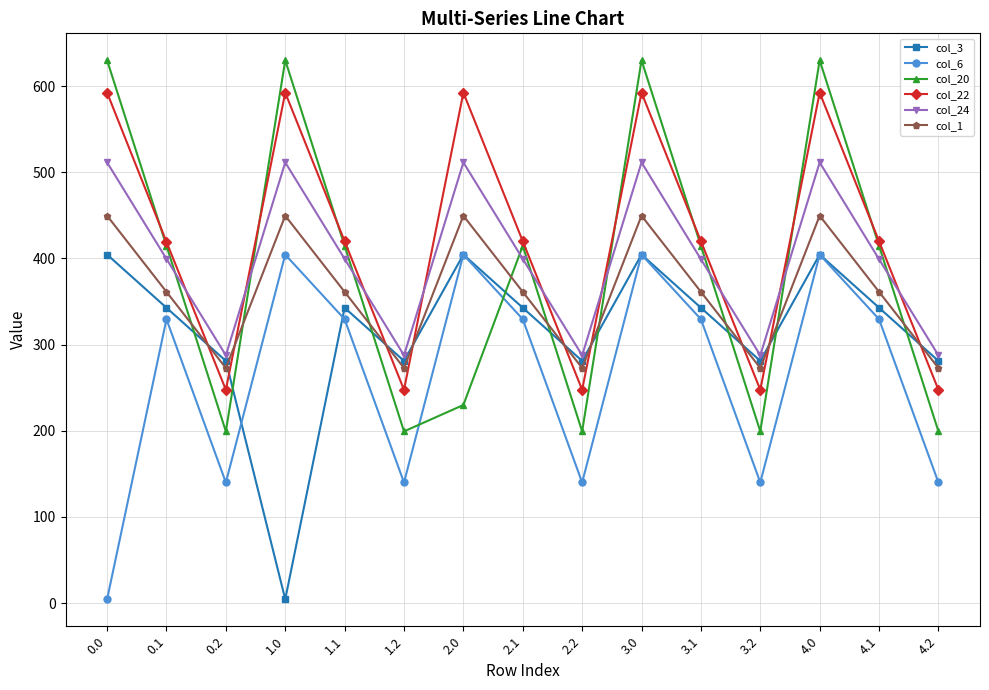

Does the chart display data point markers on the line(s)?

Yes